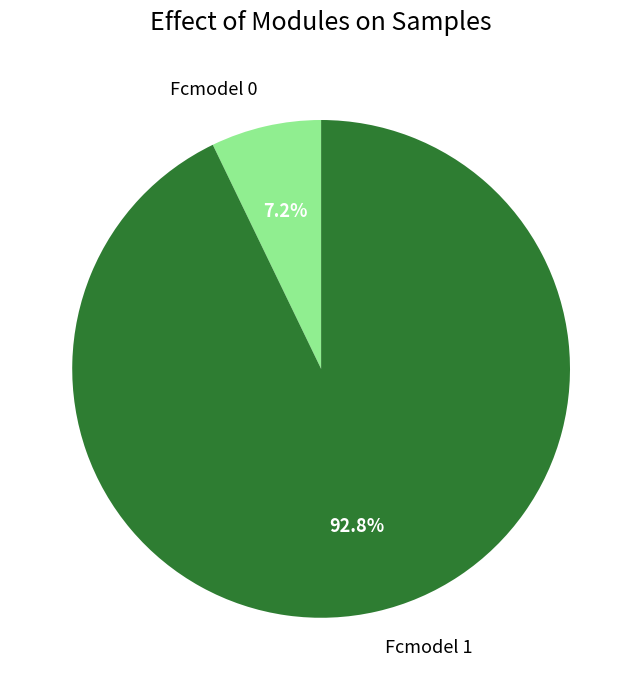

To the nearest percent, what is the difference between the largest and smallest slice percentages?

86%